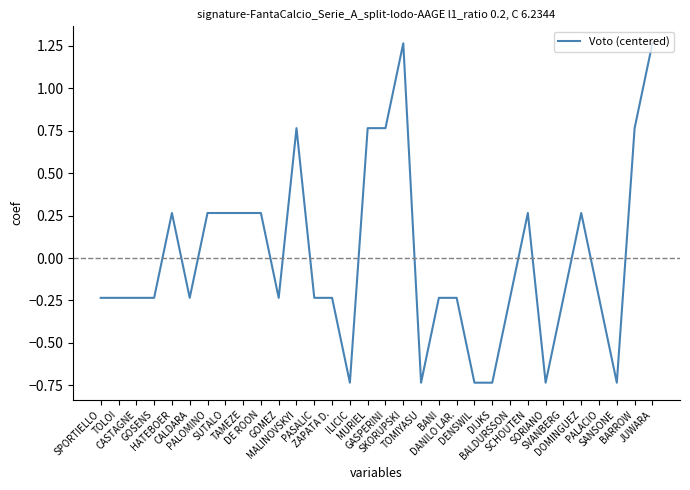

How many values are between 0 and 1?

11